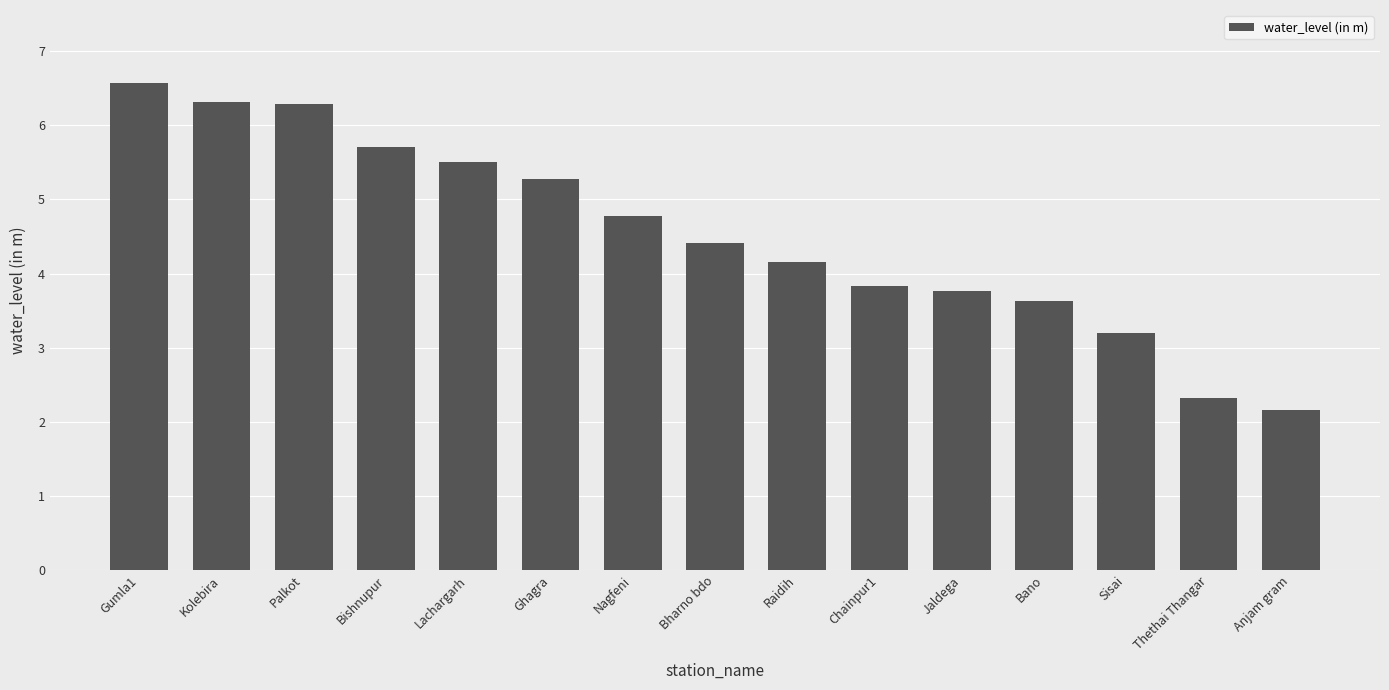

How many data points are less than 4?

6